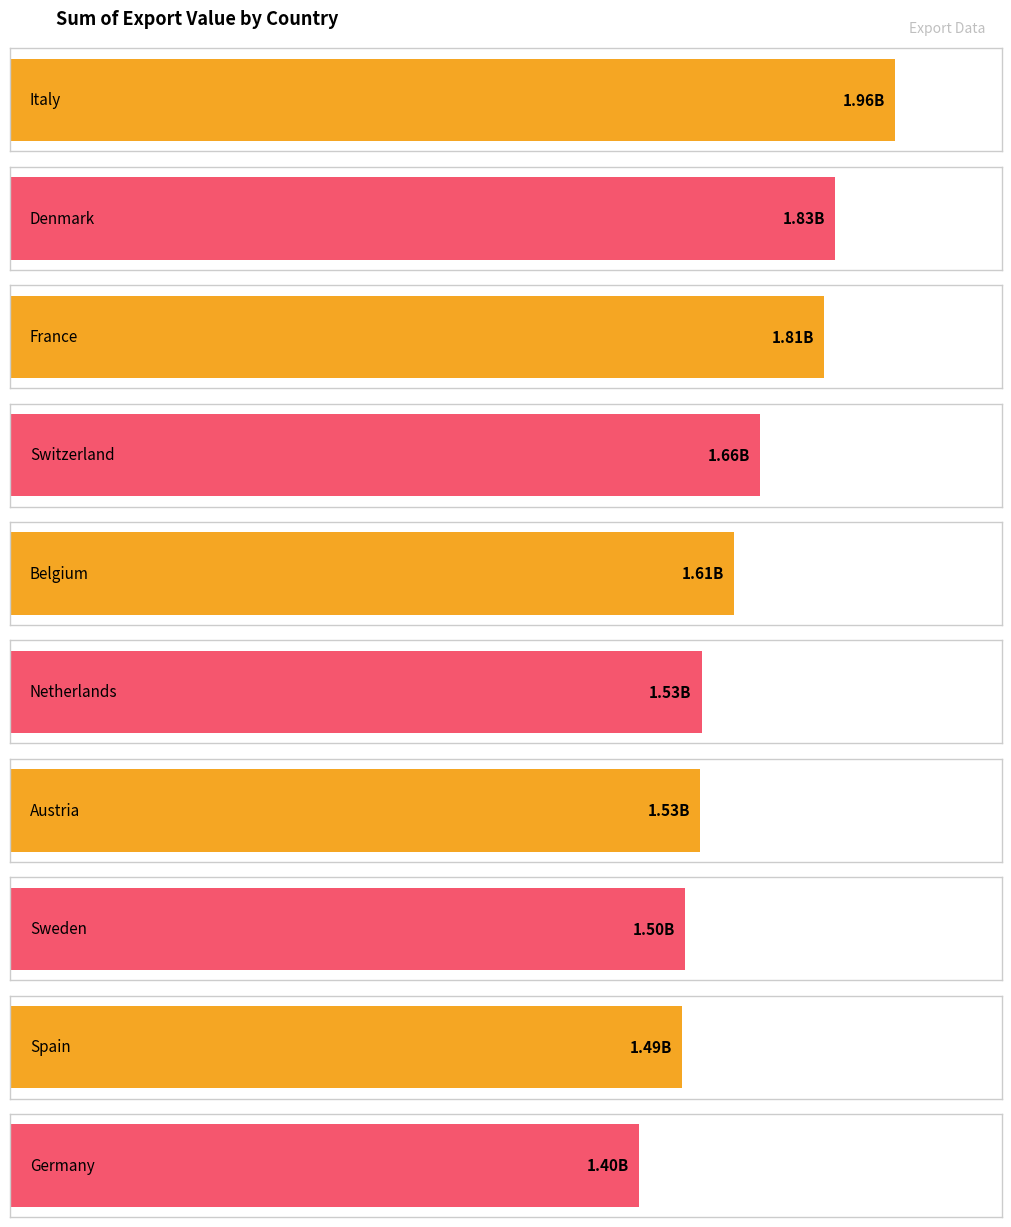

What is the sum of all values?

16317664478.6